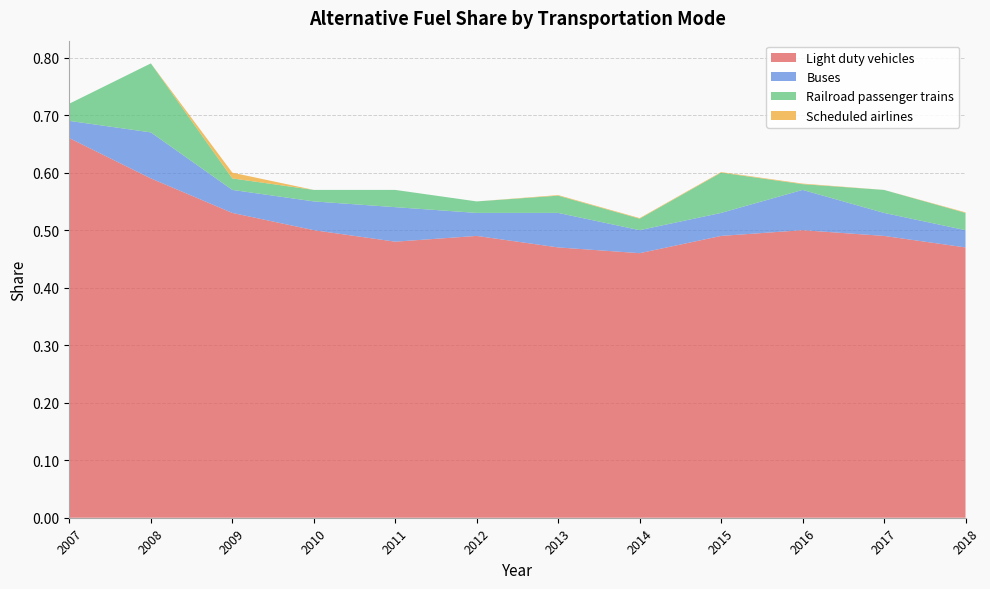

Reading left to right, extract all data points from this chart.

Light duty vehicles: 2007=0.7	2008=0.6	2009=0.5	2010=0.5	2011=0.5	2012=0.5	2013=0.5	2014=0.5	2015=0.5	2016=0.5	2017=0.5	2018=0.5
Buses: 2007=0.0	2008=0.1	2009=0.0	2010=0.1	2011=0.1	2012=0.0	2013=0.1	2014=0.0	2015=0.0	2016=0.1	2017=0.0	2018=0.0
Railroad passenger trains: 2007=0.0	2008=0.1	2009=0.0	2010=0.0	2011=0.0	2012=0.0	2013=0.0	2014=0.0	2015=0.1	2016=0.0	2017=0.0	2018=0.0
Scheduled airlines: 2007=0.0	2008=0.0	2009=0.0	2010=0.0	2011=0.0	2012=0.0	2013=0.0	2014=0.0	2015=0.0	2016=0.0	2017=0.0	2018=0.0